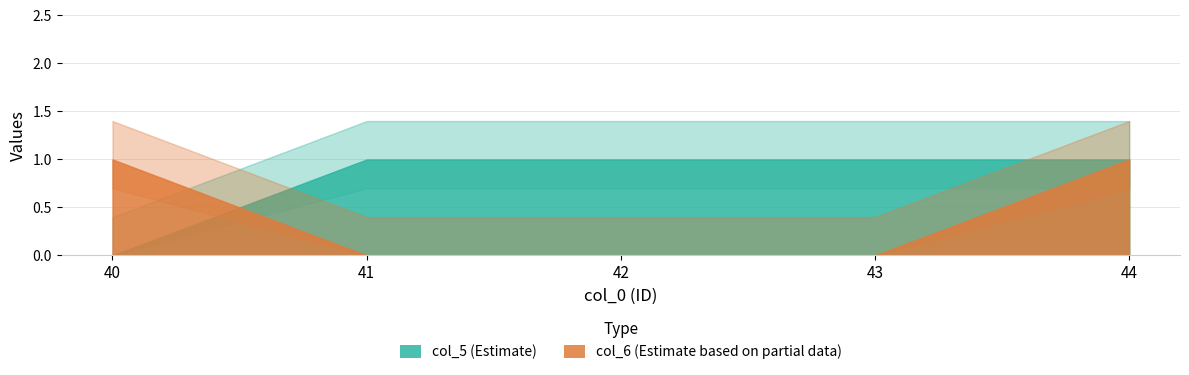

What is the difference between the highest and lowest values at 42?

1